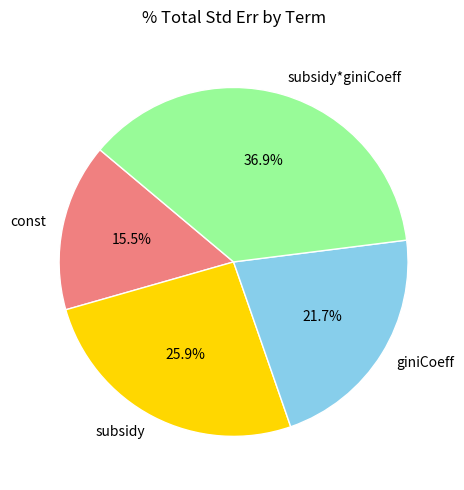

Count the number of slices in the pie.

4